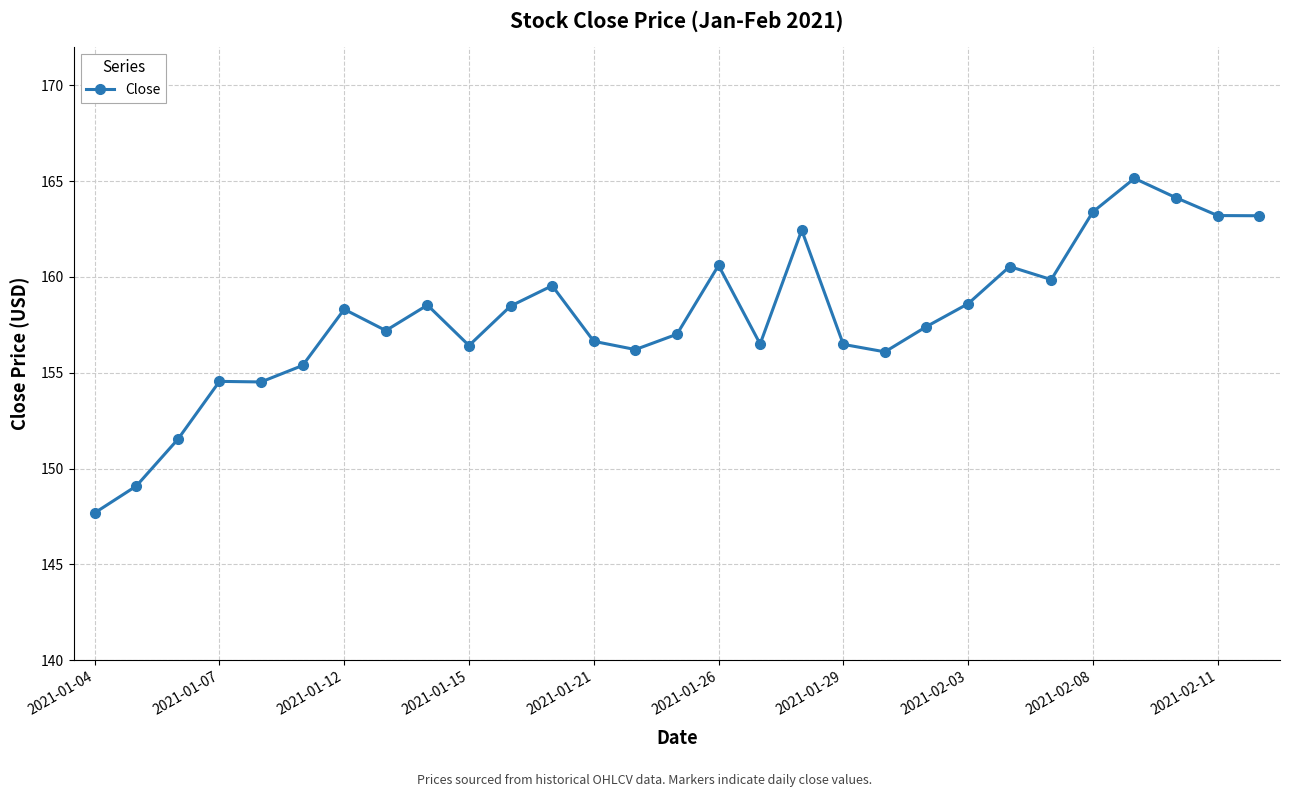

What is the sum of all values?

4578.7